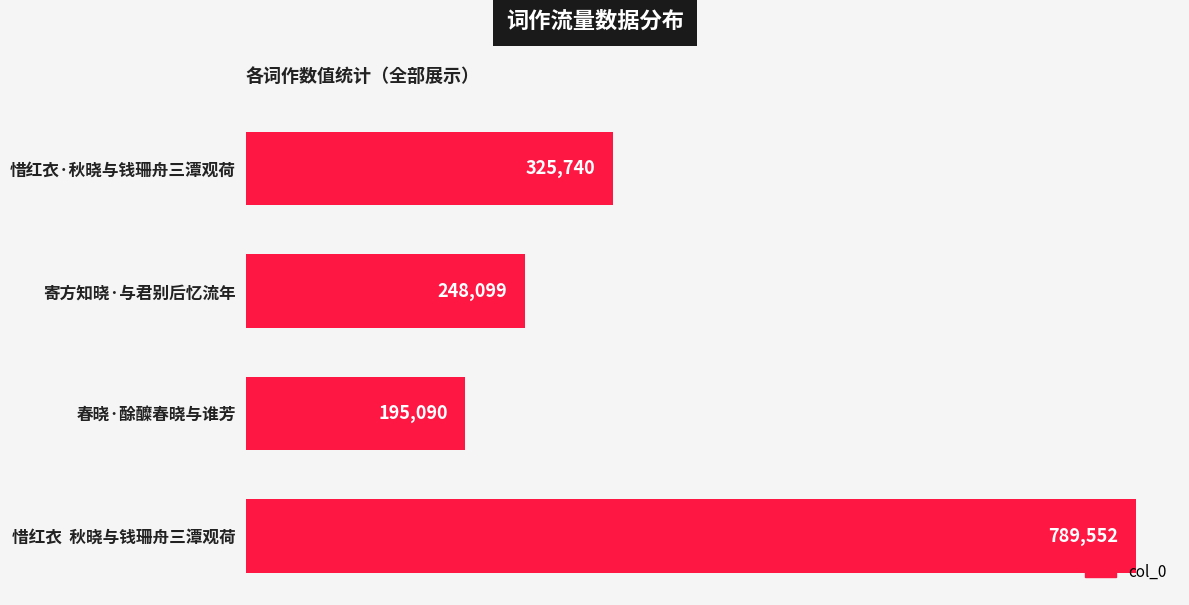

True or false: the data shows 248099 at 寄方知晓·与君别后忆流年.

True